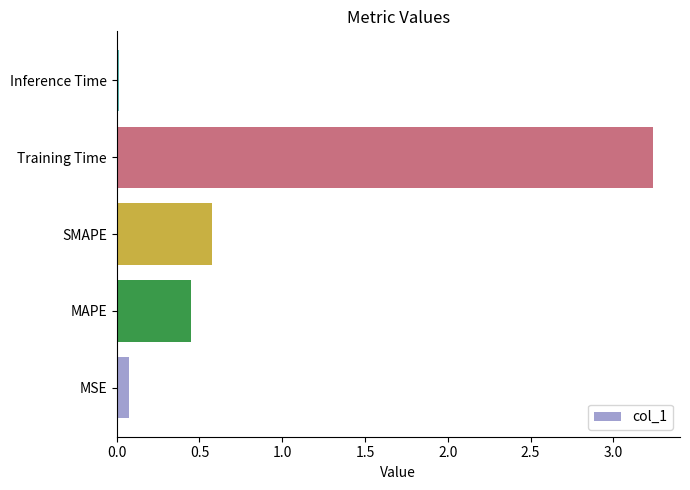

What is the average value?

0.9